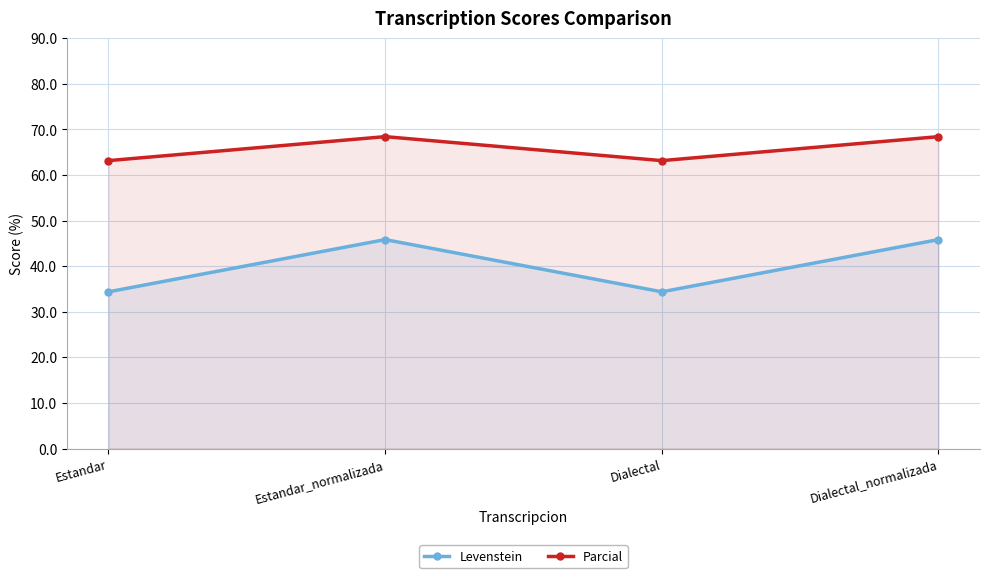

At which category is the sum across all series the highest?

Estandar_normalizada